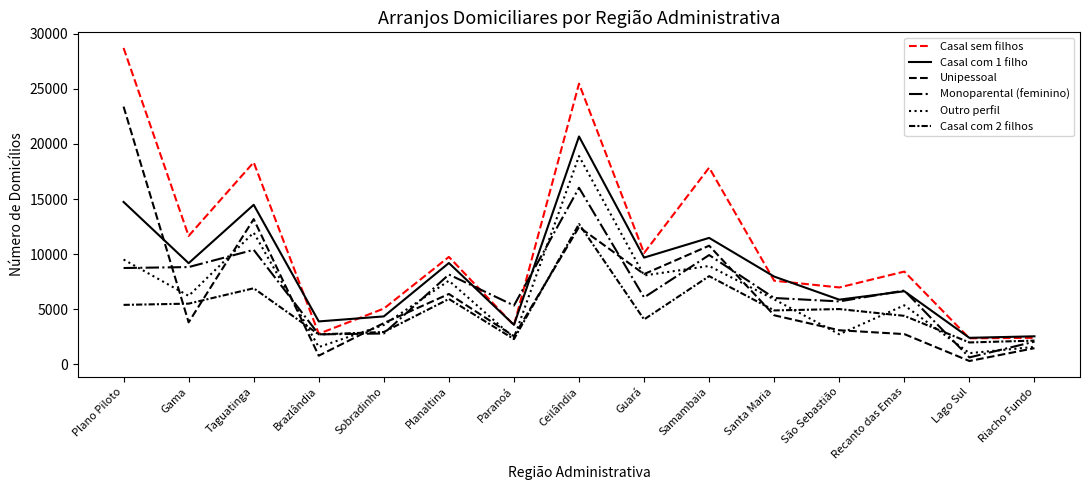

How many lines are shown in the chart?

6